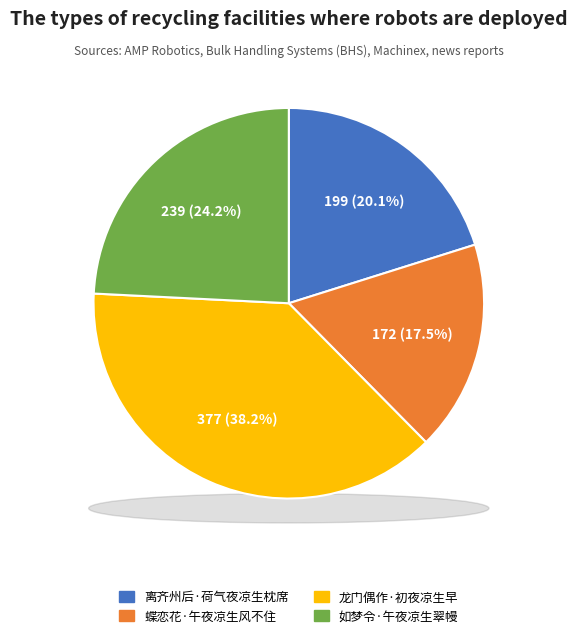

Combined, what portion of the pie is 龙门偶作·初夜凉生早 and 离齐州后·荷气夜凉生枕席?

58.3%